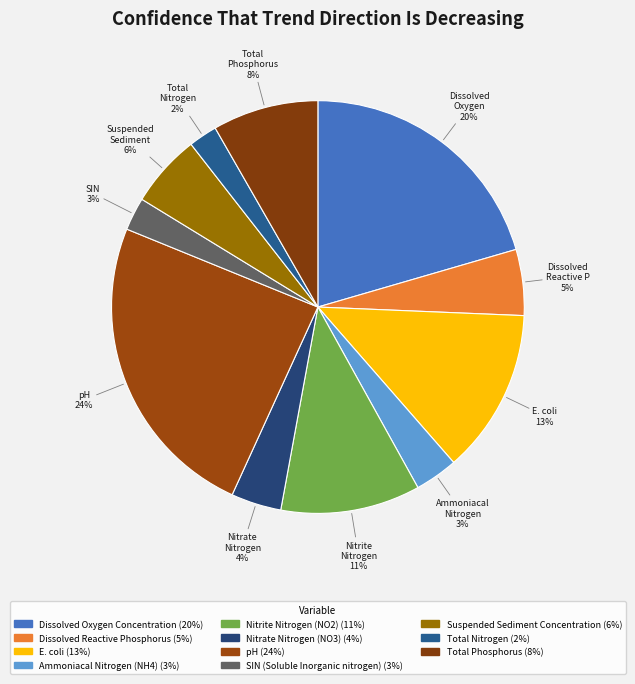

What is the smallest slice in the pie chart?

Total Nitrogen